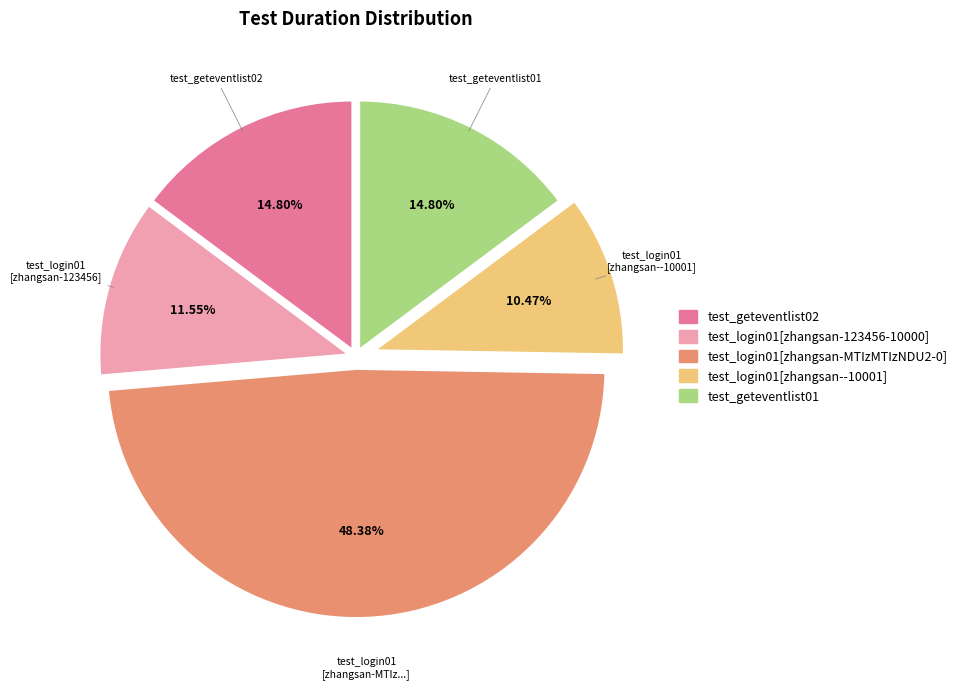

What is the smallest slice in the pie chart?

test_login01[zhangsan--10001]